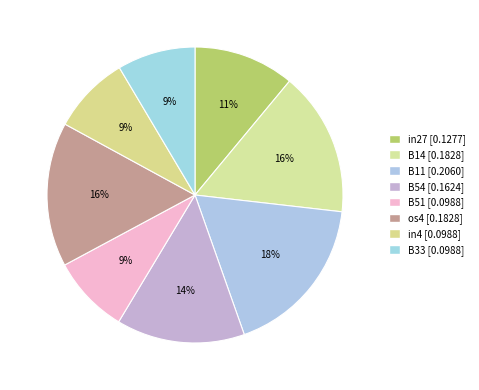

What is the total percentage of in27 and B14?

26.8%